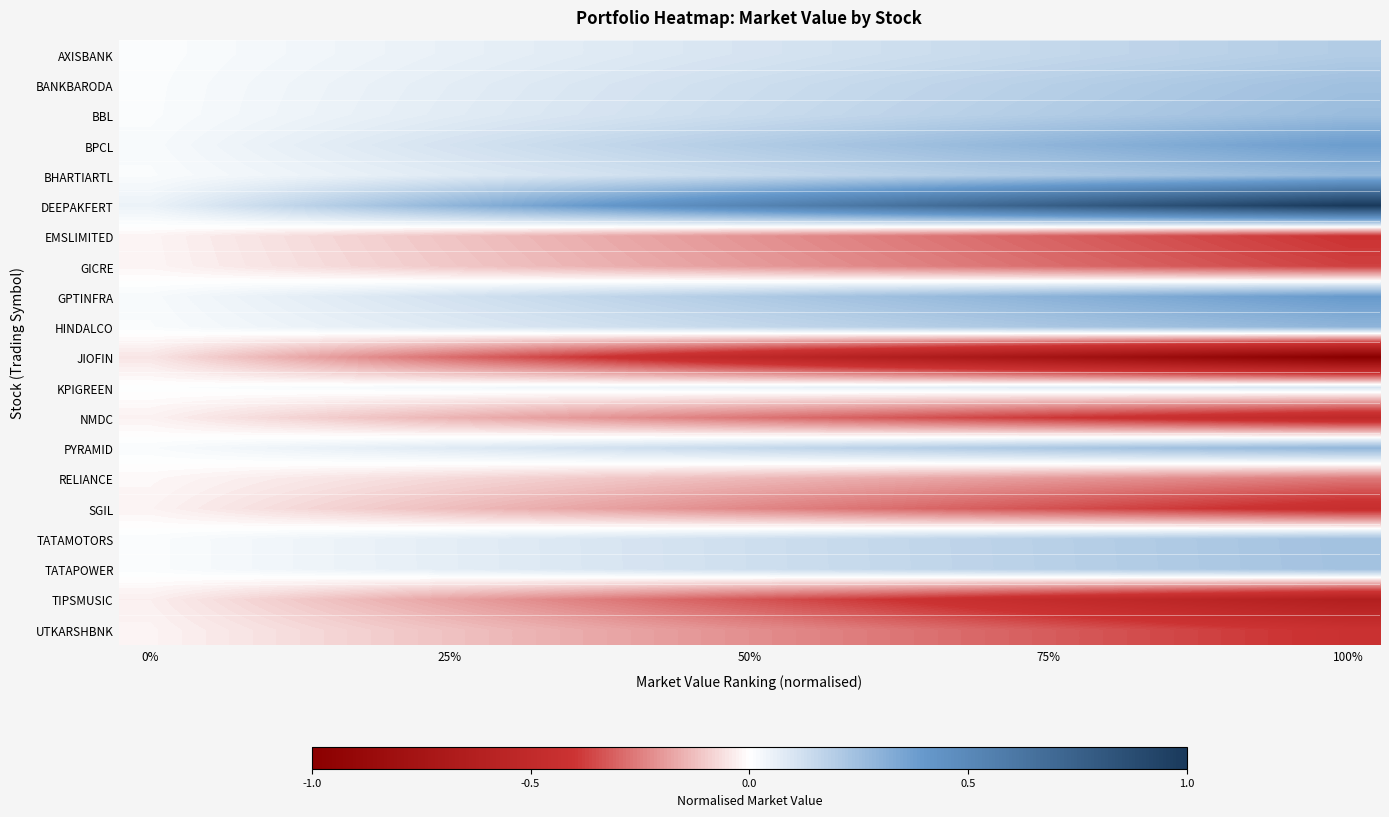

What is the smallest value displayed?

-1.0